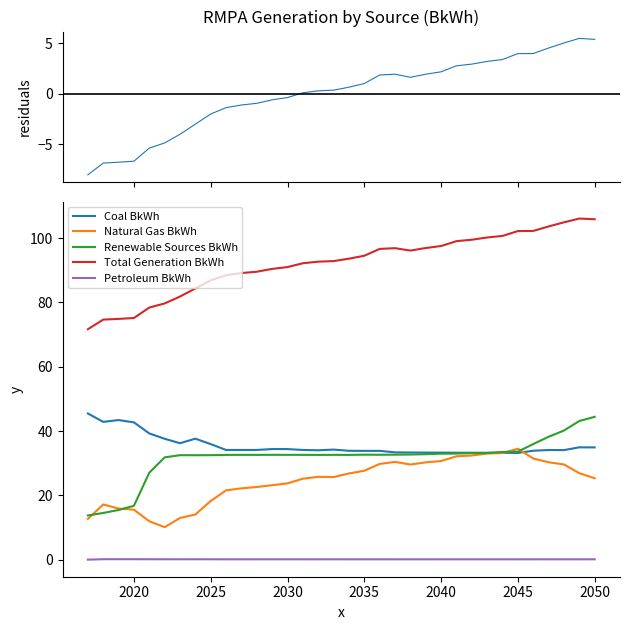

True or false: Petroleum BkWh and Total Generation BkWh cross at least once.

False